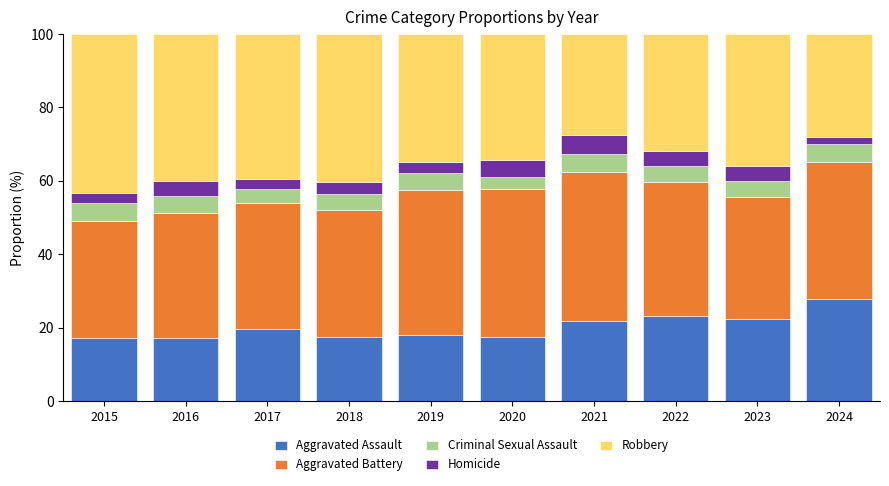

The Aggravated Assault series shows 23.3 at 2022. True or false?

True